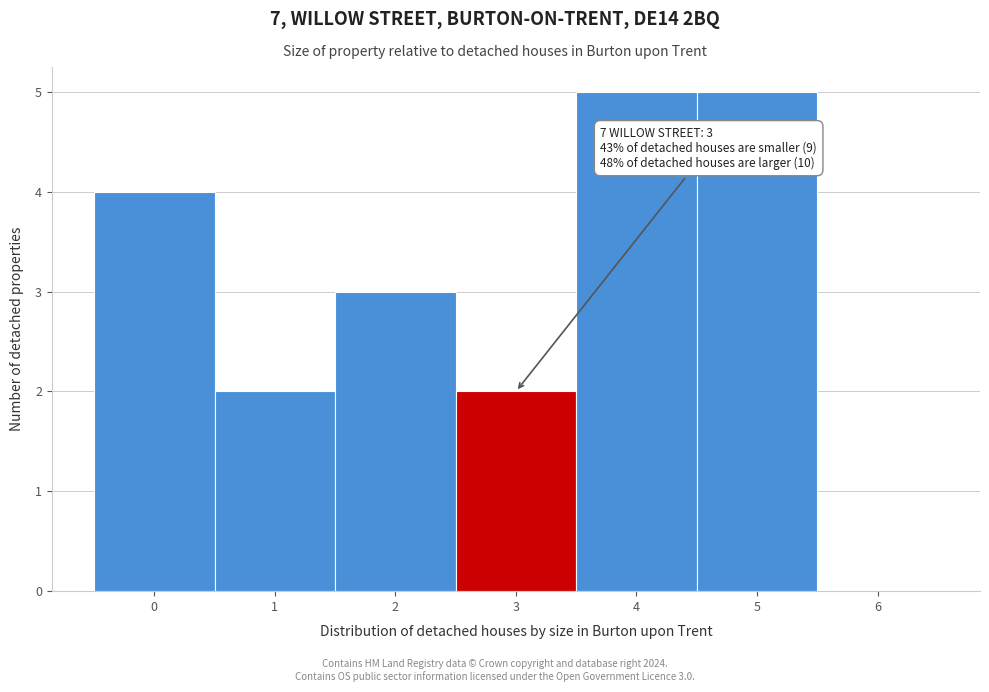

Reading right to left, list all the values displayed in this chart.

6=0	5=5	4=5	3=2	2=3	1=2	0=4